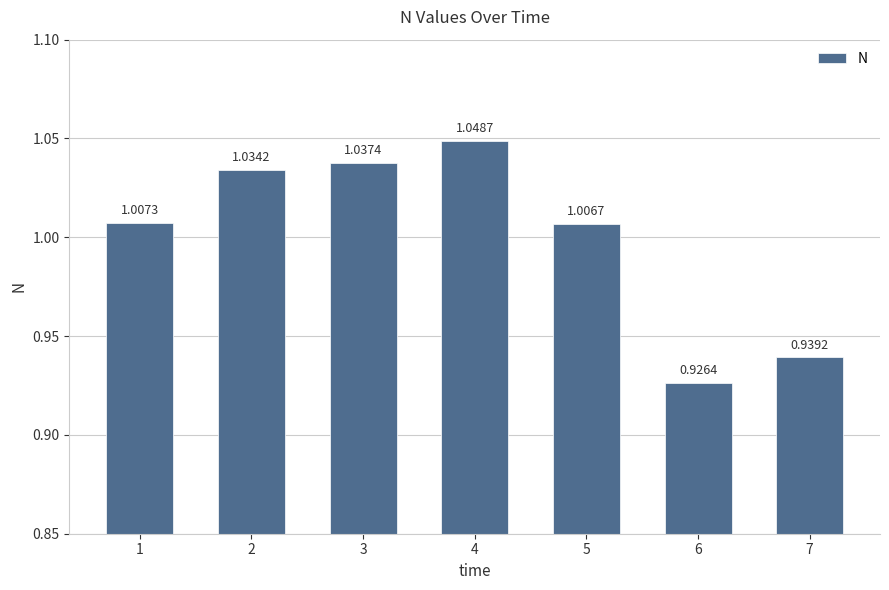

What is the sum of all values?

7.0